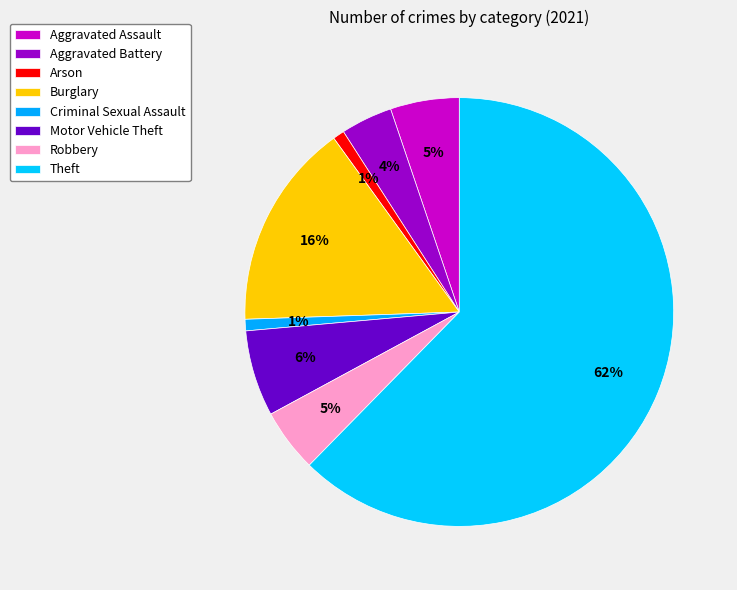

To the nearest percent, what portion does Motor Vehicle Theft represent?

6%